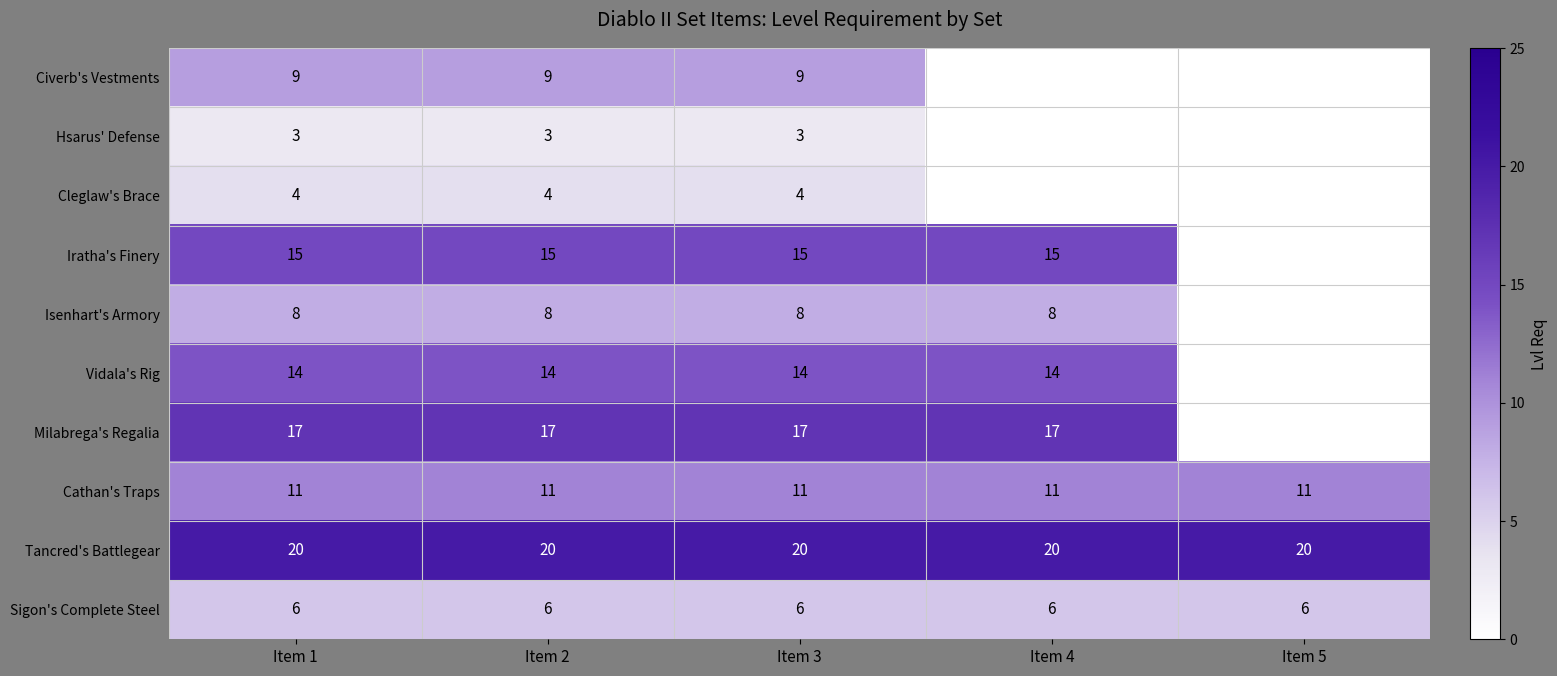

Between Item 4 and Item 1, which is larger?

Item 1